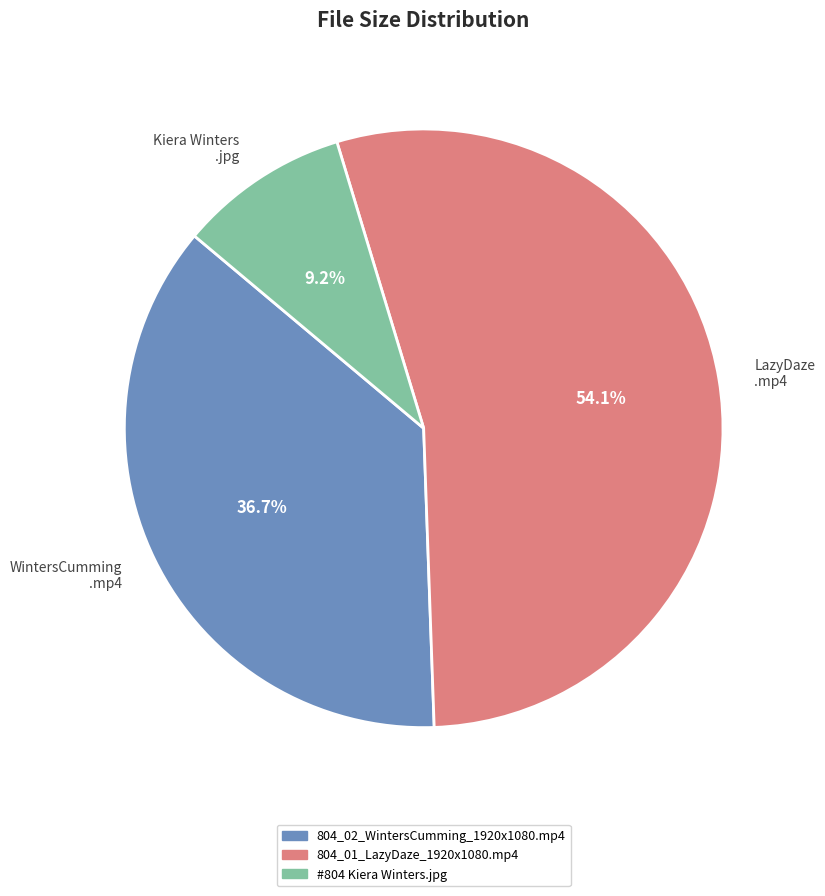

How much of the chart is everything except 804_02_WintersCumming_1920x1080.mp4?

63.3%